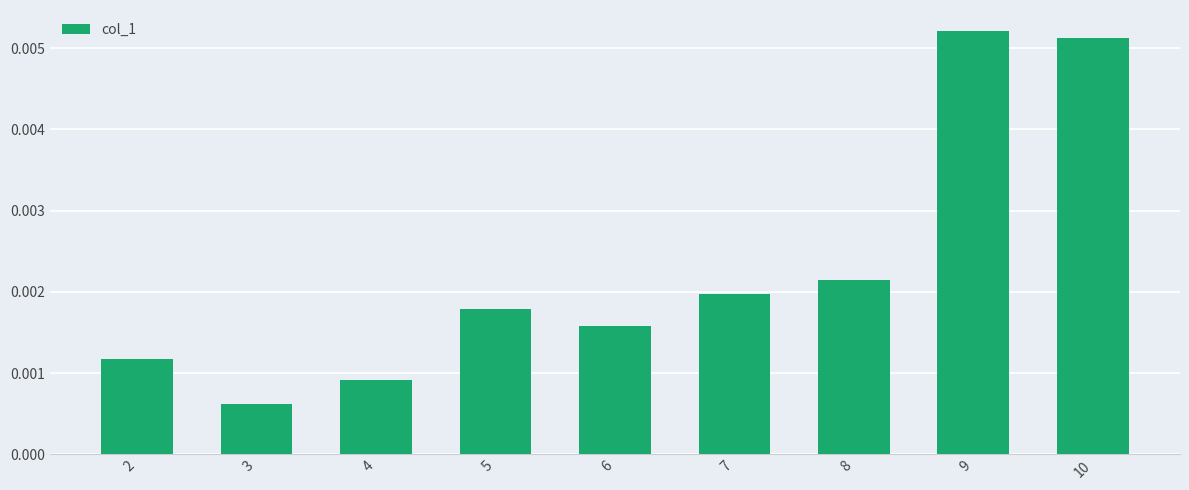

Rank the categories by value from highest to lowest.

9, 10, 8, 7, 5, 6, 2, 4, 3